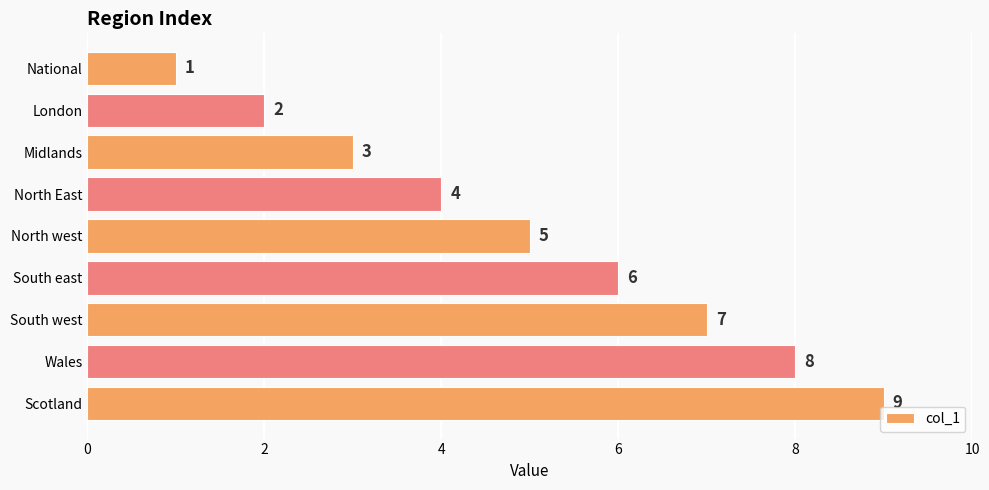

At which label is the value closest to 5?

North west